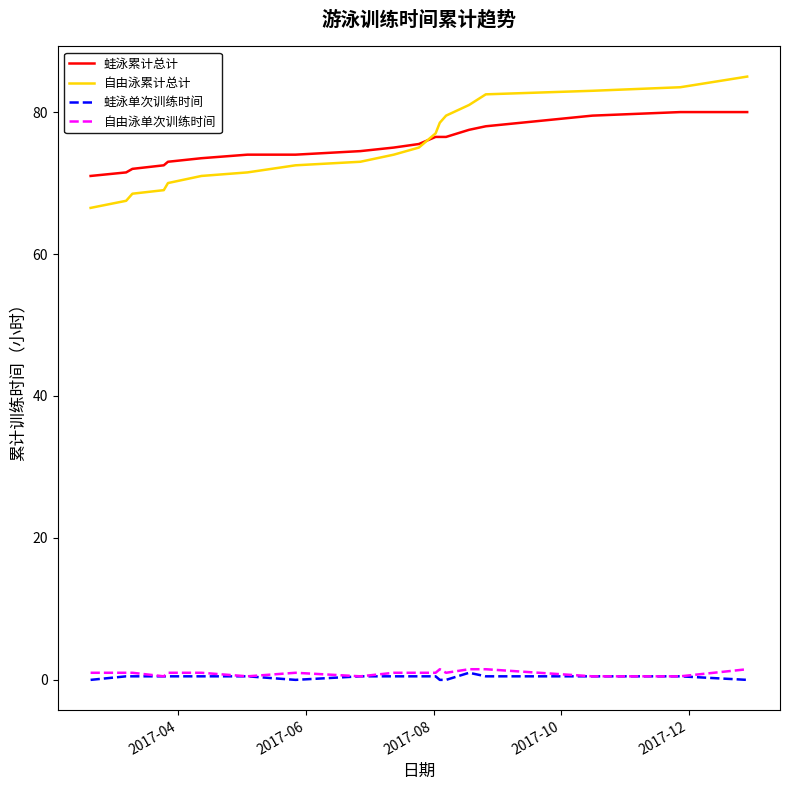

True or false: 蛙泳累计总计 and 自由泳单次训练时间 cross at least once.

False